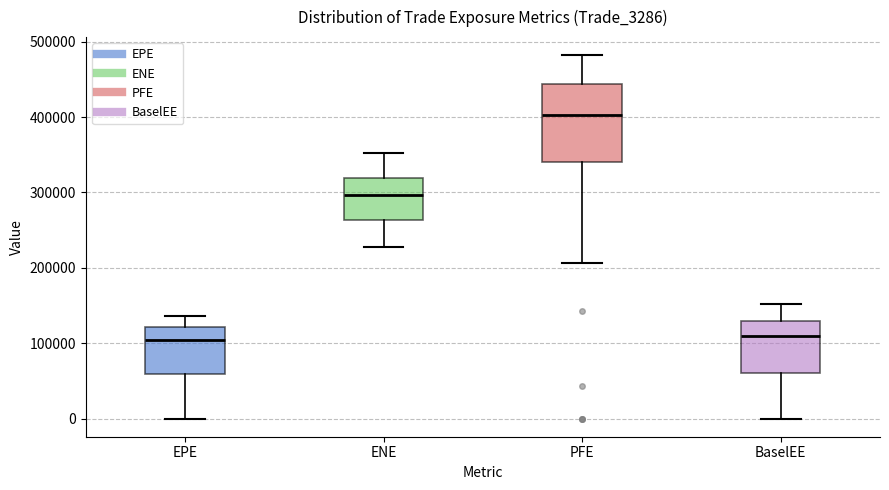

Reading left to right, transcribe this box plot: for each box, give where its median line is, the range the box spans, and where its two whiskers end, as read against the y-axis. The values are not printed on the chart, so give them approximately, as read against the axis.

EPE: median 100000, box 60000 to 120000, whiskers 0 to 140000
ENE: median 300000, box 260000 to 320000, whiskers 230000 to 350000
PFE: median 400000, box 340000 to 440000, whiskers 210000 to 480000
BaselEE: median 110000, box 60000 to 130000, whiskers 0 to 150000